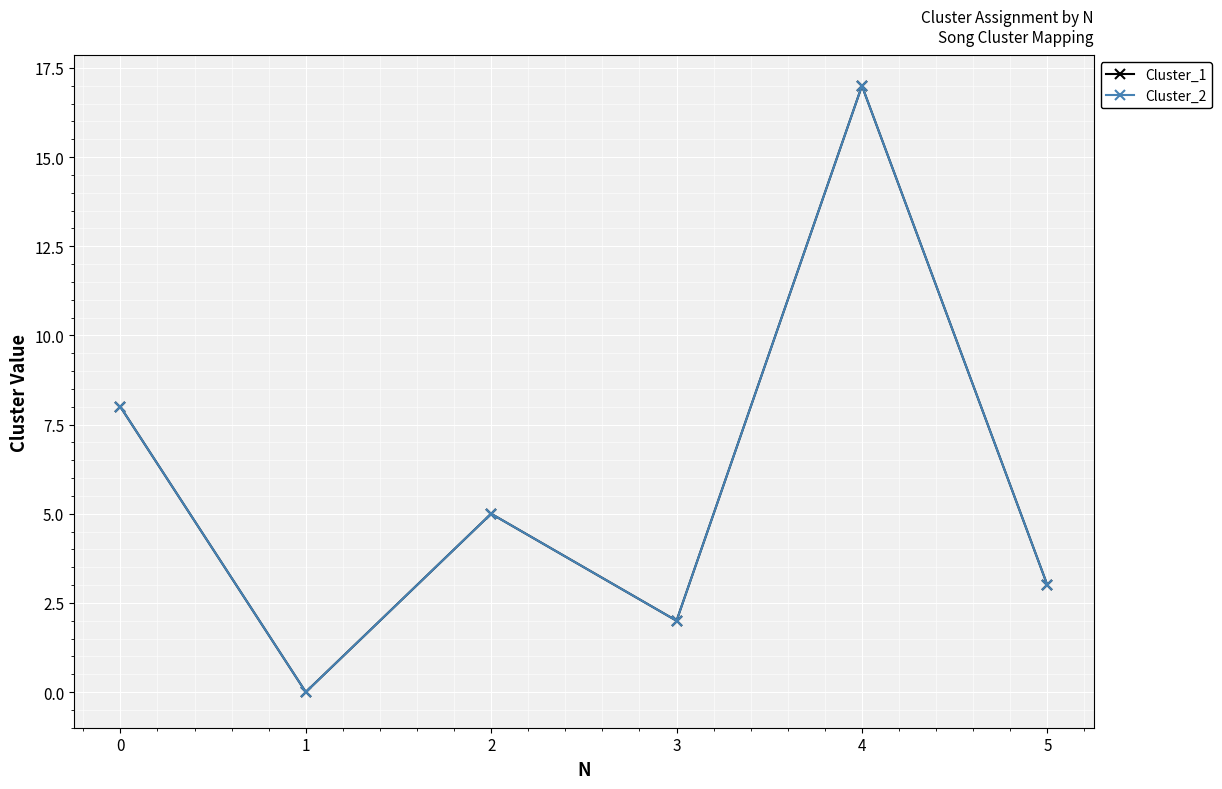

Does the chart have visible grid lines?

Yes